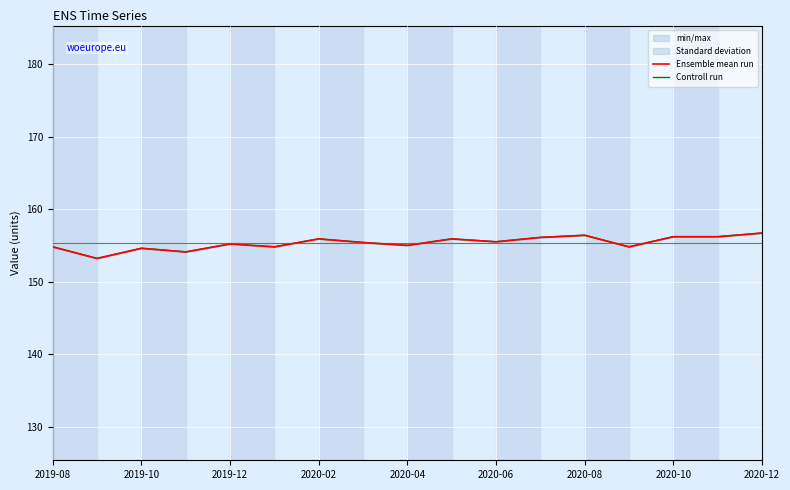

Which series has the largest range (max minus min)?

Ensemble mean run